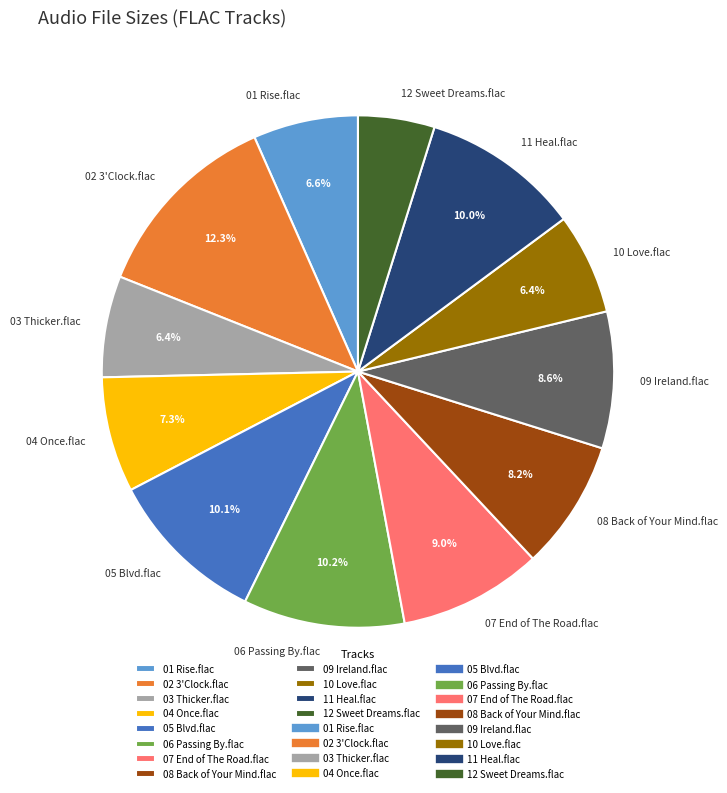

What percentage do 07 End of The Road.flac and 08 Back of Your Mind.flac together represent?

17.2%